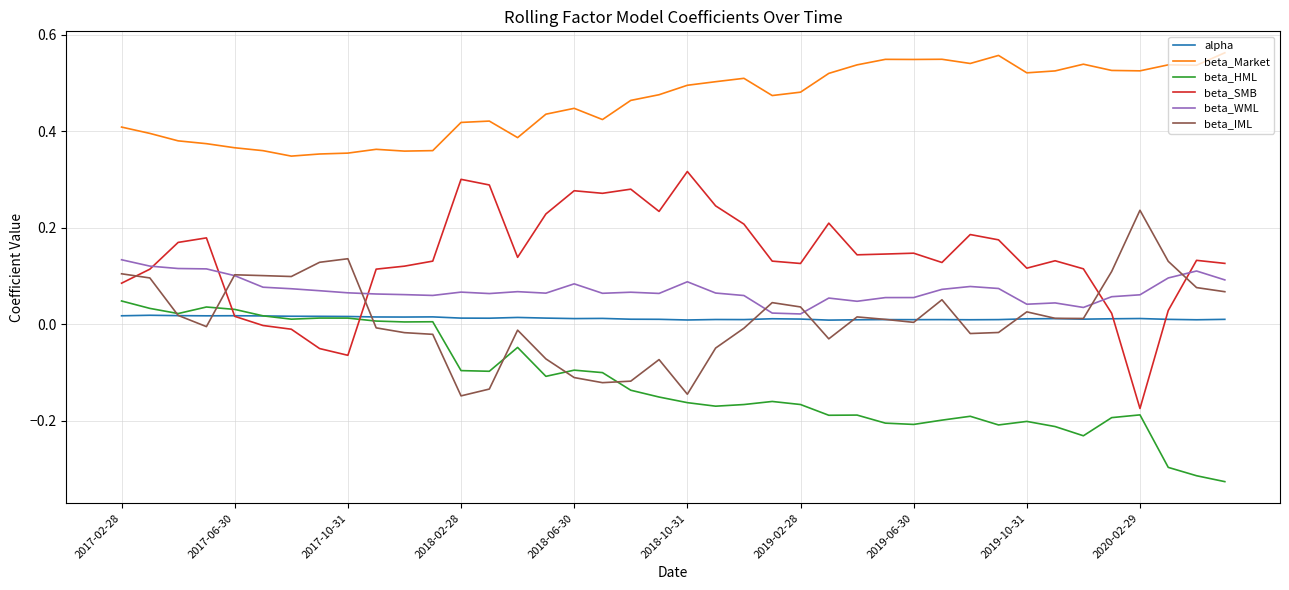

Which series has the largest total across all categories?

beta_Market